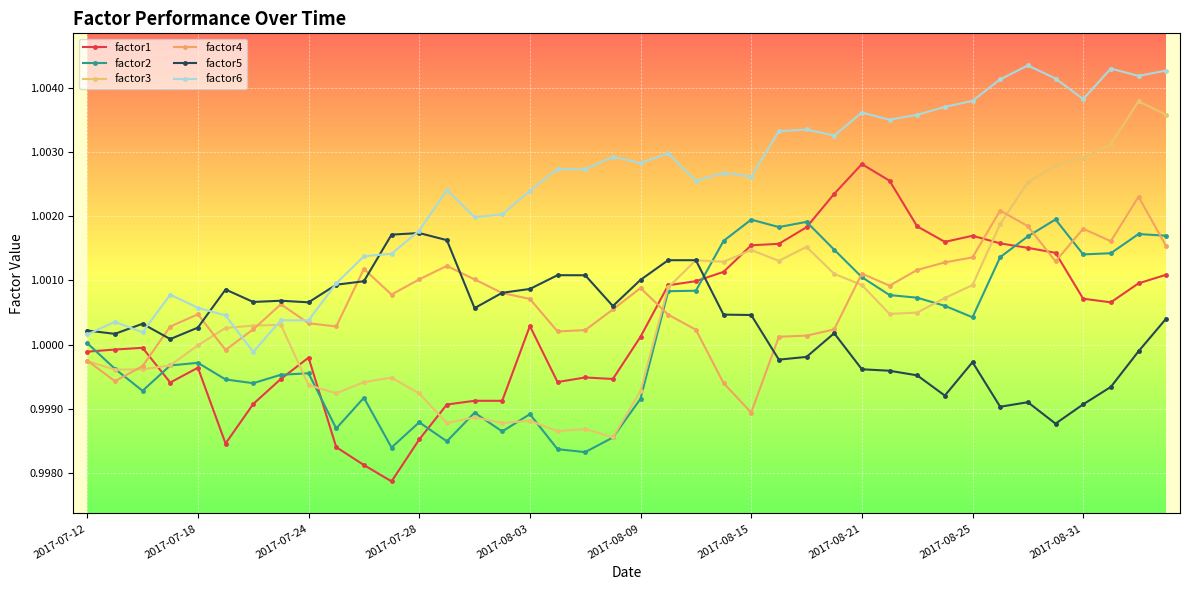

Is this an area chart (filled region under the line)?

No